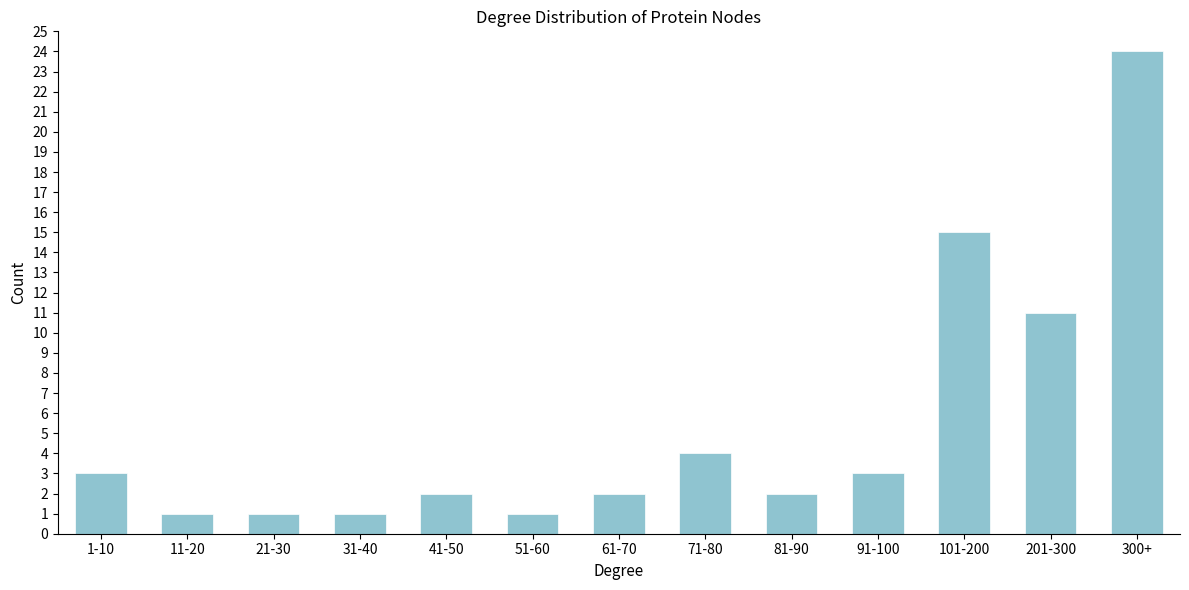

Reading left to right, what are all the values shown in this chart?

3	1	1	1	2	1	2	4	2	3	15	11	24